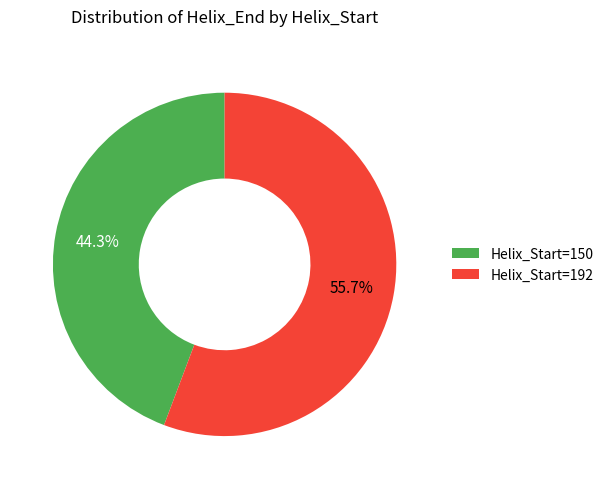

What is the largest slice in the pie chart?

Helix_Start=192